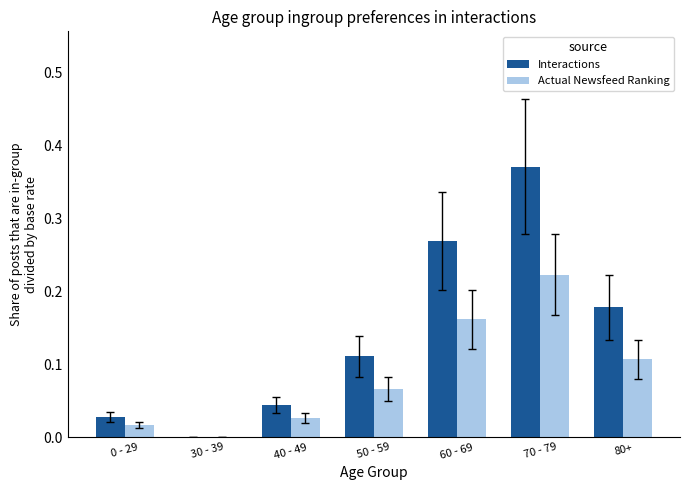

At which category is the sum across all series the highest?

70 - 79